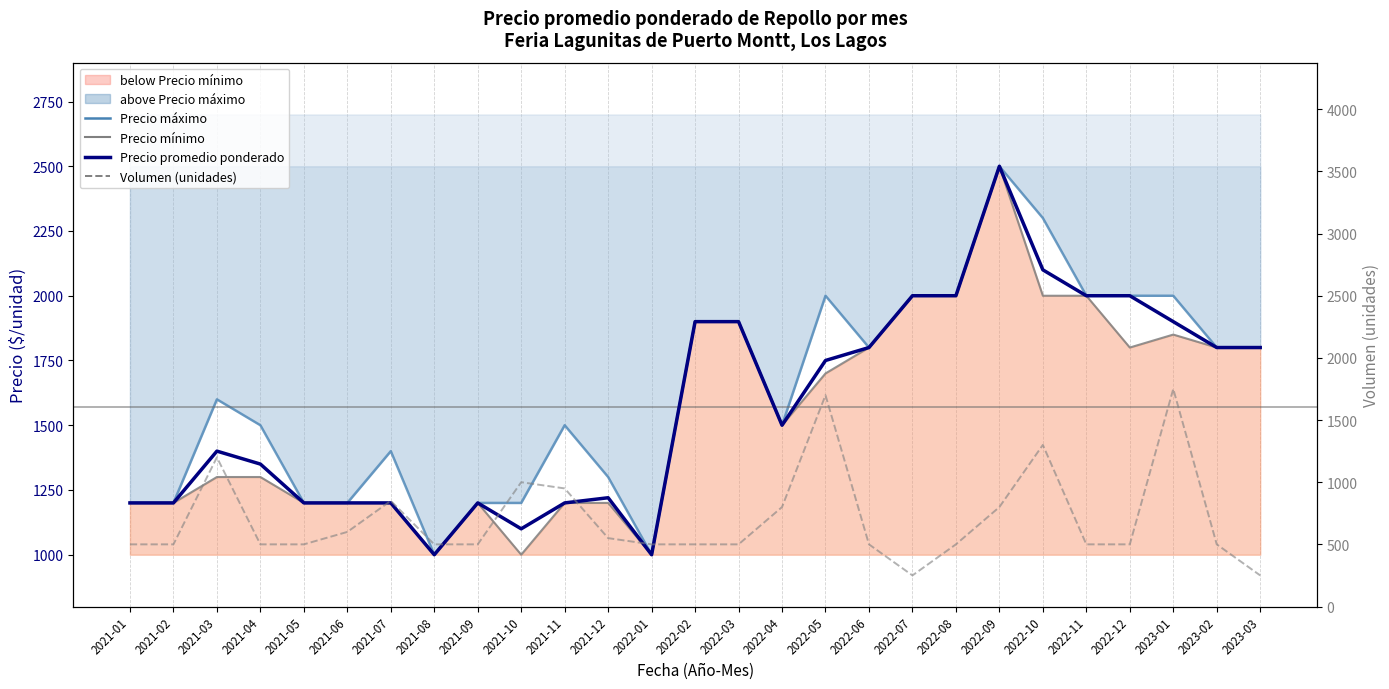

At how many categories does at least one series exceed 1996?

8